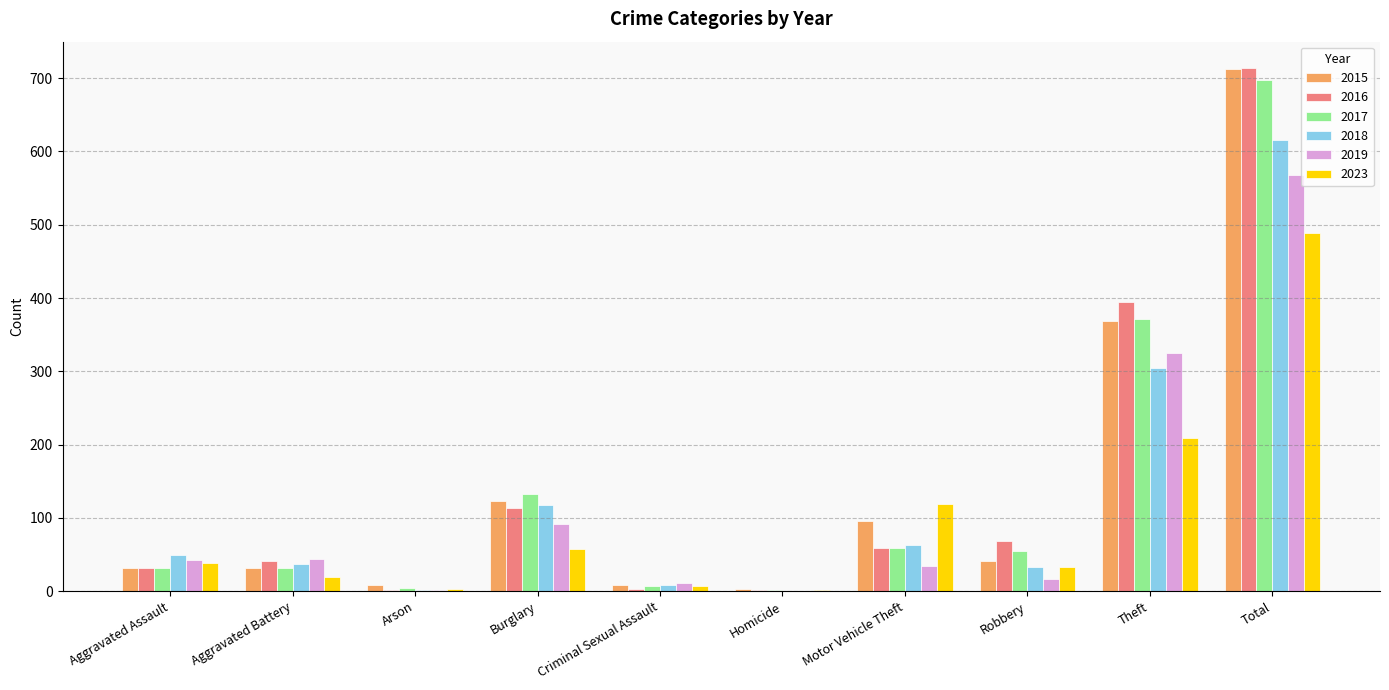

Between Aggravated Battery and Motor Vehicle Theft, which series saw the biggest shift?

2023